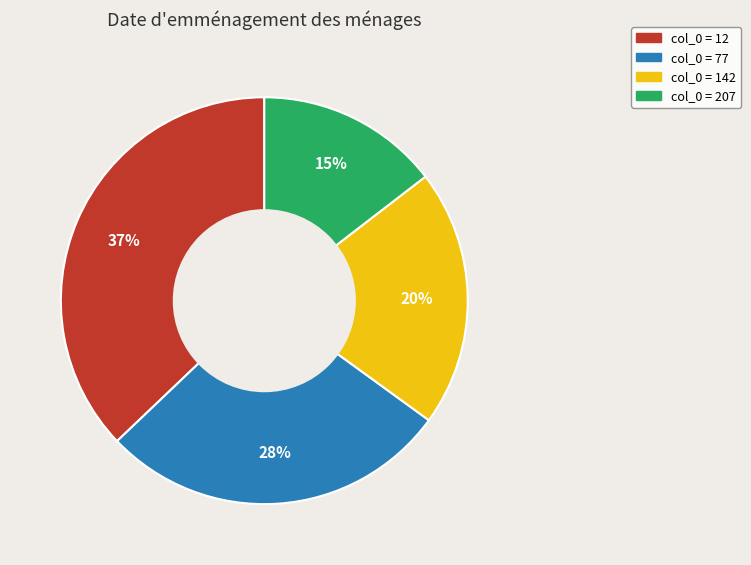

To the nearest percent, what is the average slice percentage?

25%